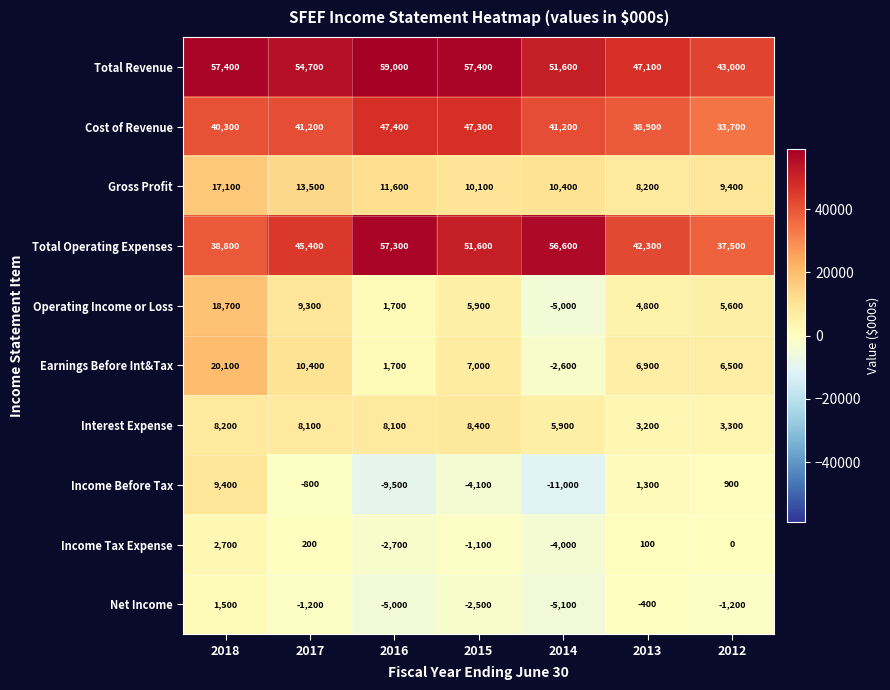

Read the Gross Profit value at 2017, to the nearest 100.

13500